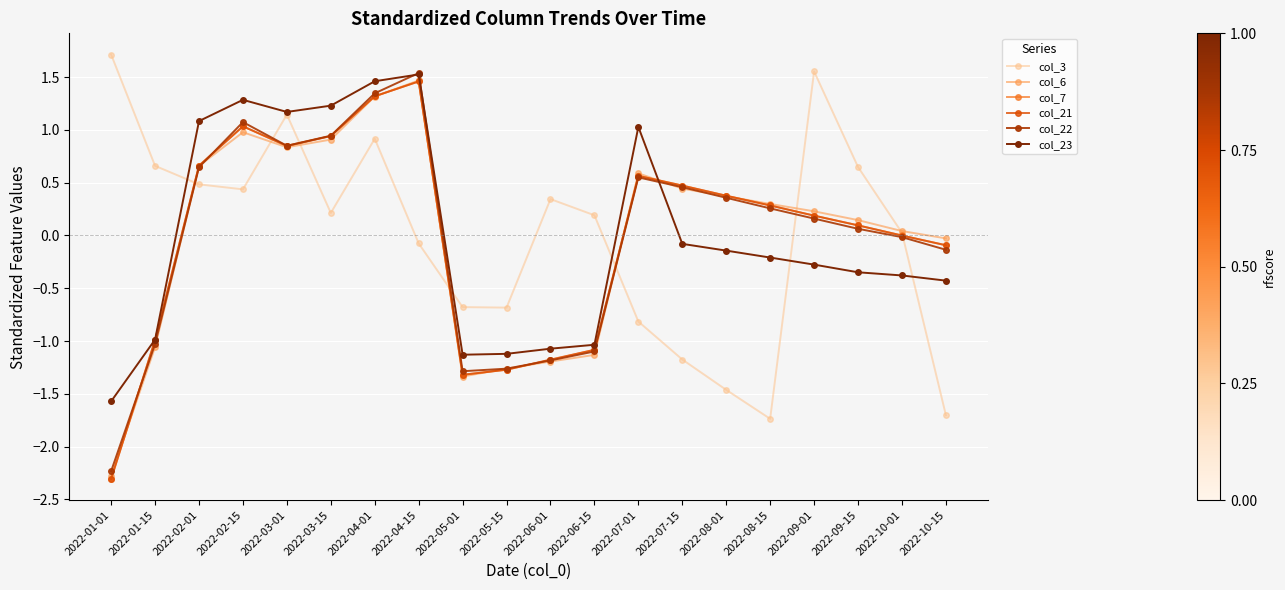

Where is the first local maximum for col_22?

2022-02-15